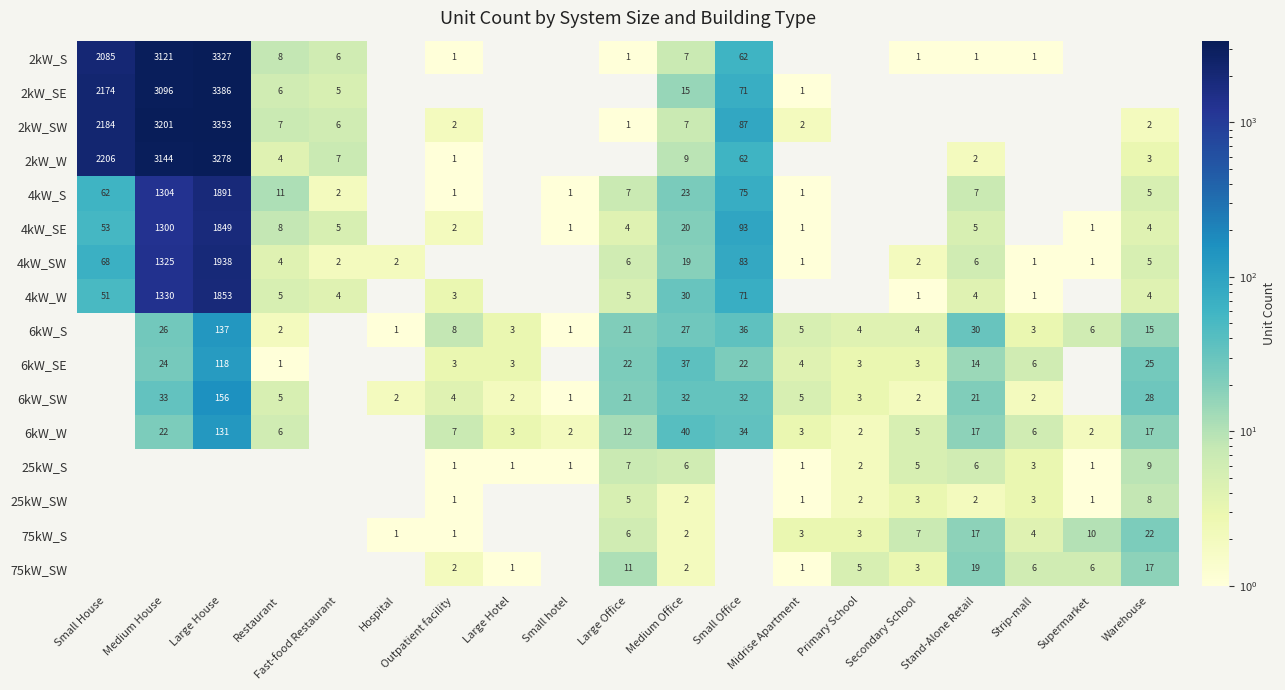

Is the value of 2kW_S at Restaurant greater than the value of 2kW_SW at Medium Office?

Yes